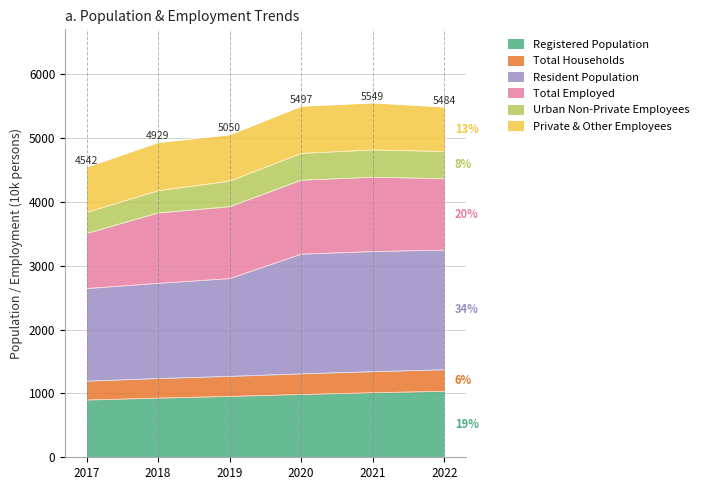

Which series changed the most between 2017 and 2021?

Resident Population